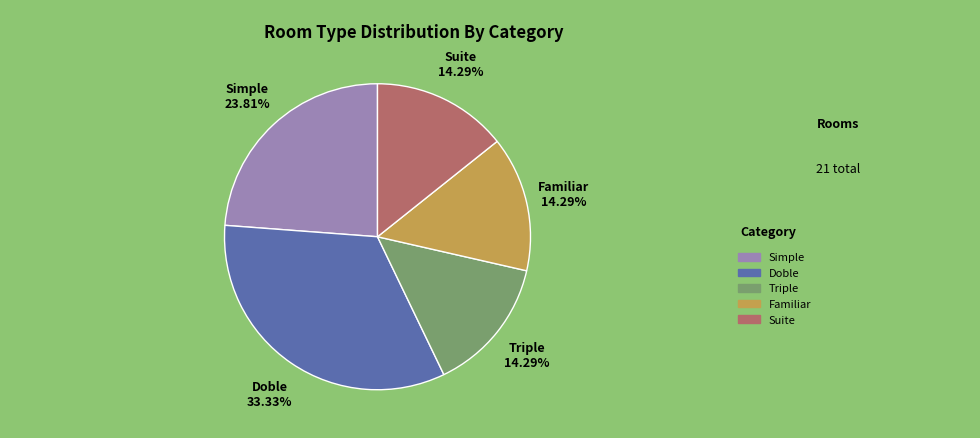

Is there a majority slice in this chart?

No